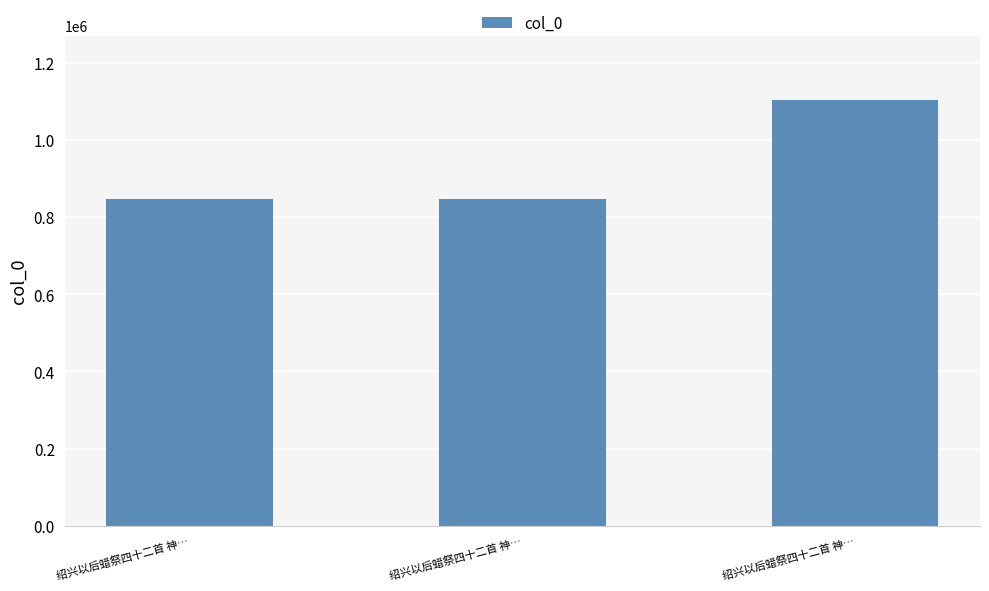

List the labels in order of value, largest first.

绍兴以后蜡祭四十二首 神…, 绍兴以后蜡祭四十二首 神…, 绍兴以后蜡祭四十二首 神…